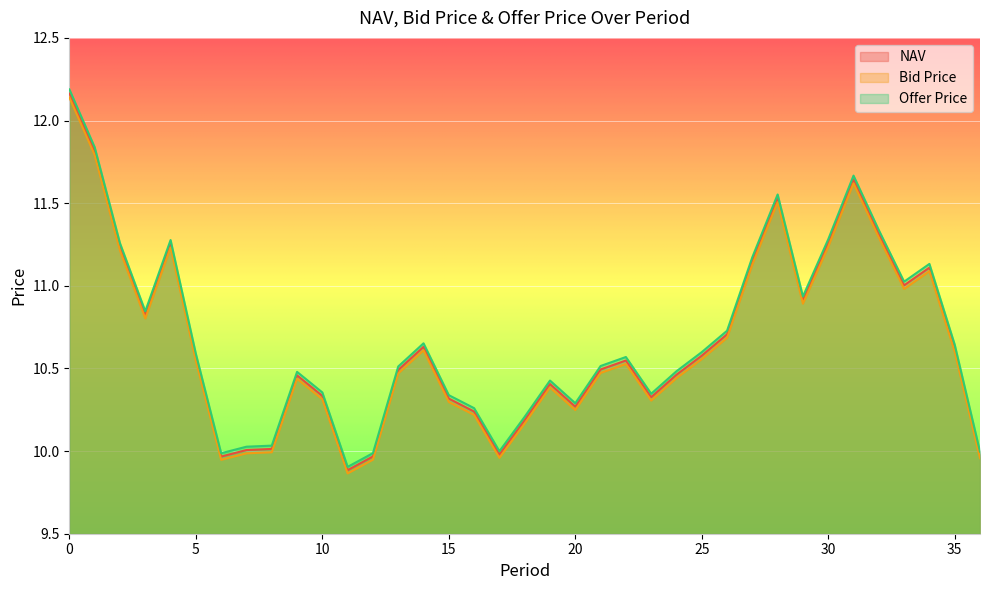

The value of NAV at 29 is 10.9. True or false?

True